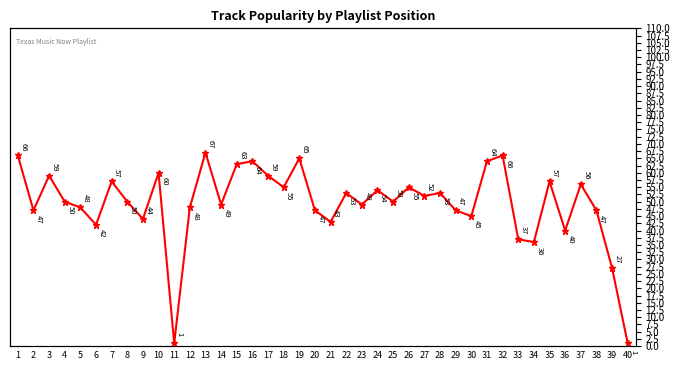

What is the sum of the values at 38 and 6?

89